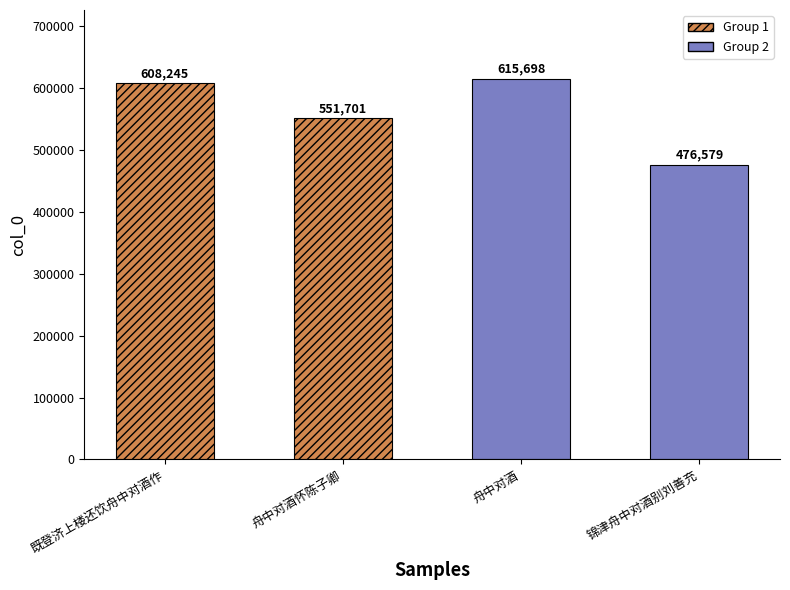

What is the label of the 4th bar from the left?

锦津舟中对酒别刘善充